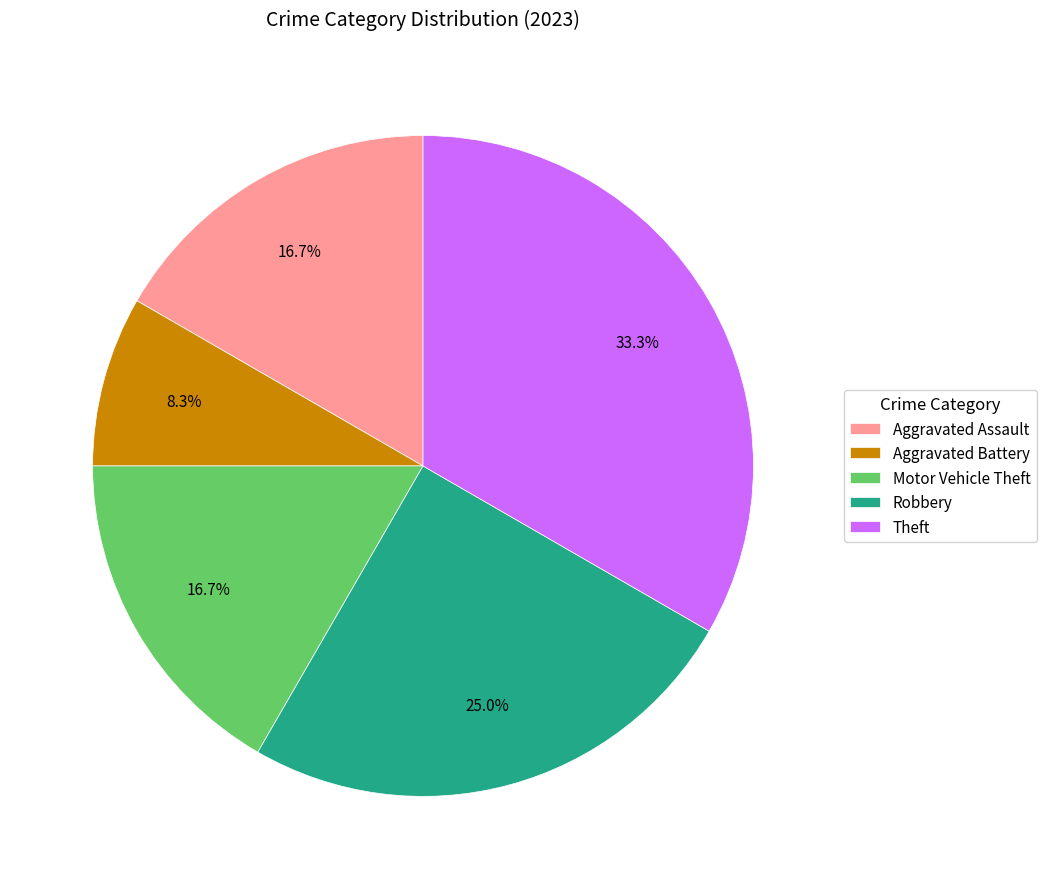

The Robbery slice represents 25% of the pie. True or false?

True